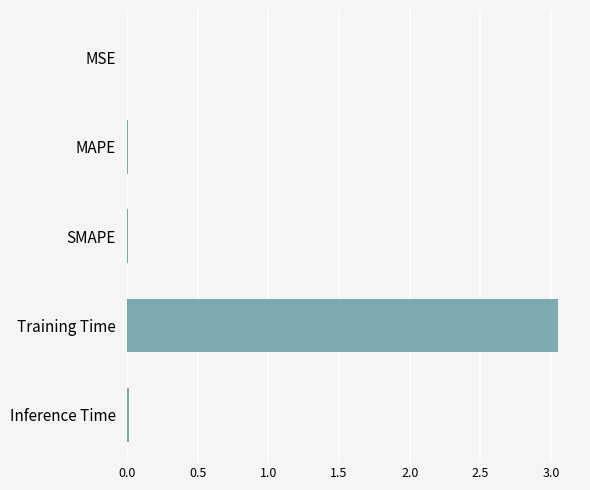

Which category has the highest value across all series?

Training Time